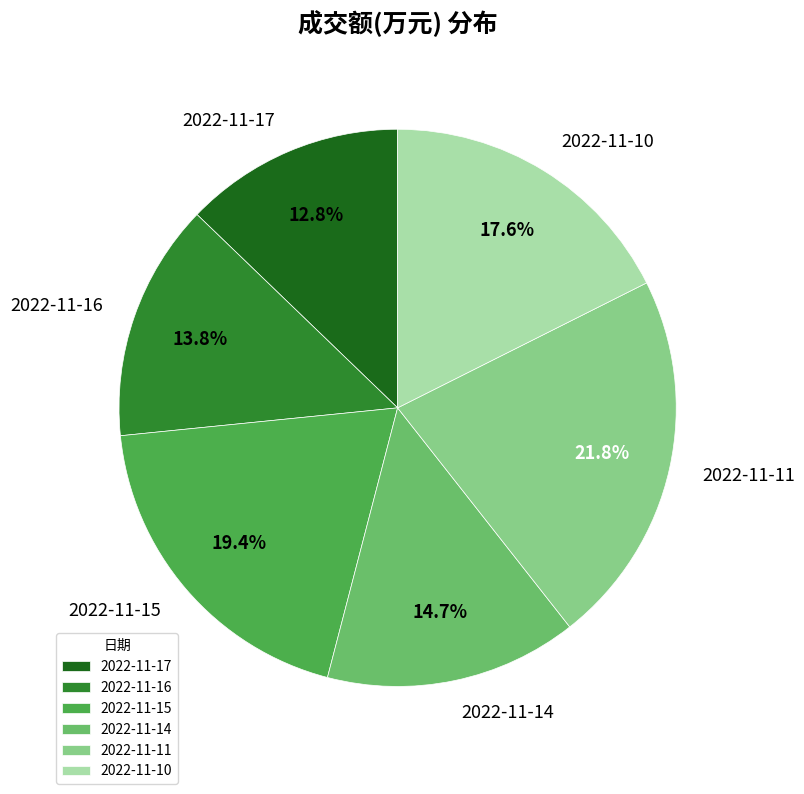

Does any single category account for the majority?

No